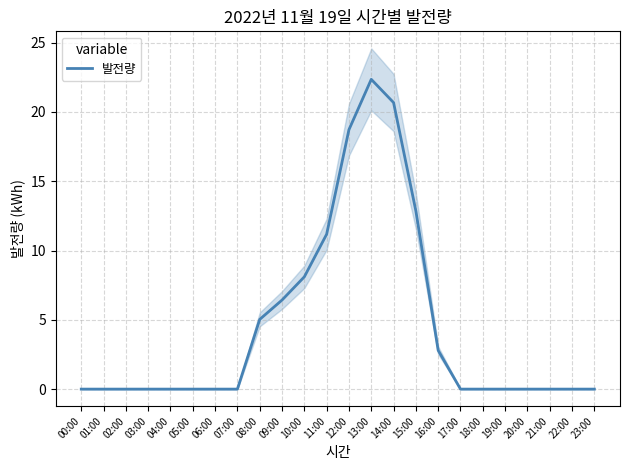

True or false: there are more than 2 points higher than both neighbors.

False